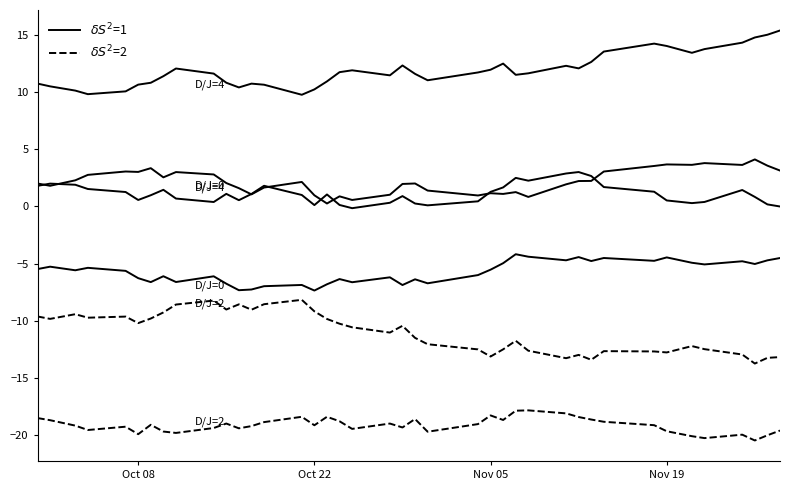

Is it true that High\_Chg18 ($\delta S^2=1$) equals 0.6 at 36?

False